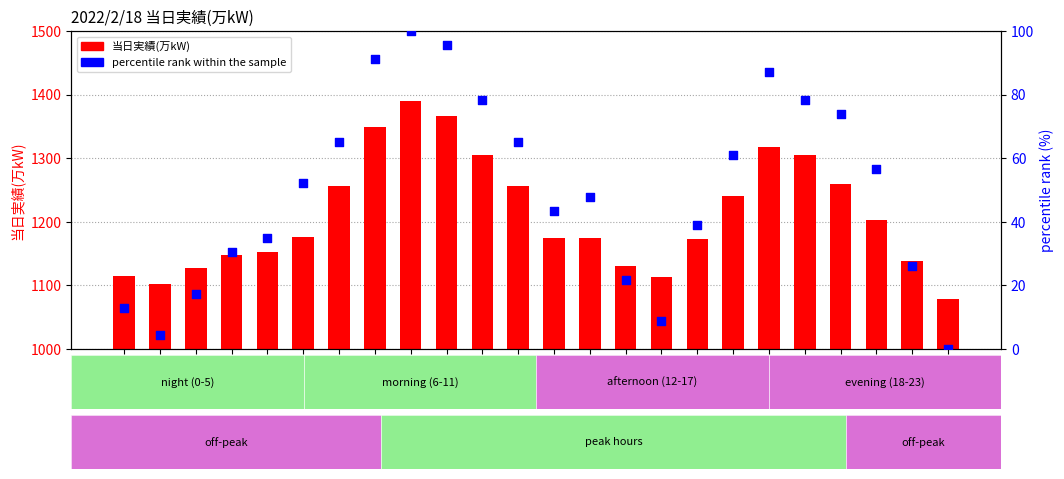

Which series has the largest total across all categories?

当日実績(万kW)